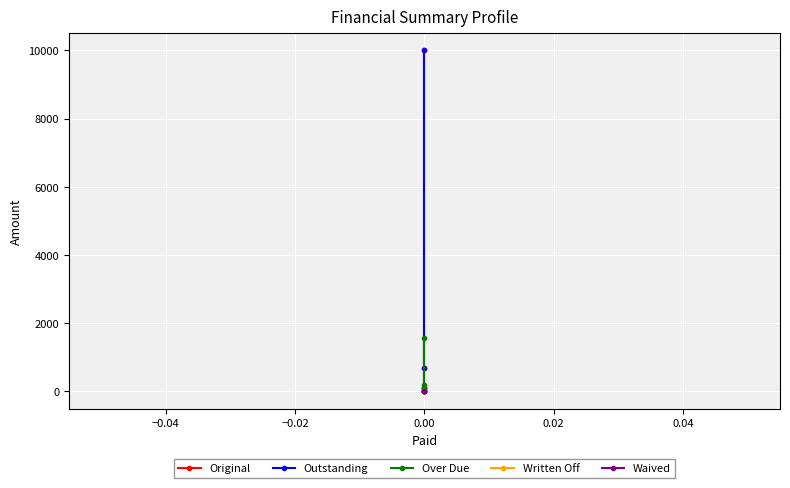

Which series has the largest range (max minus min)?

Original